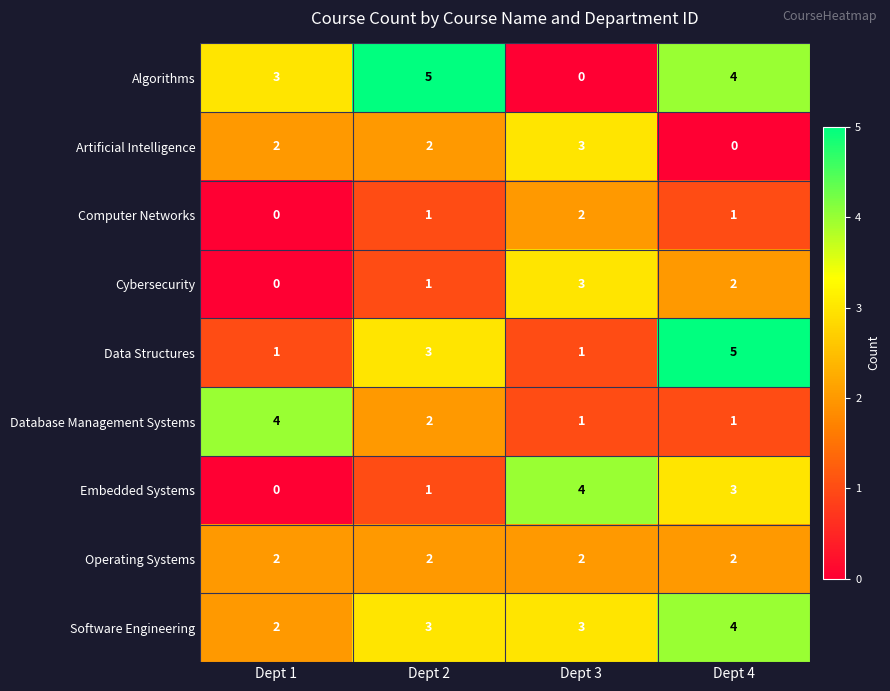

Between Dept 1 and Dept 3, which series saw the biggest shift?

Embedded Systems